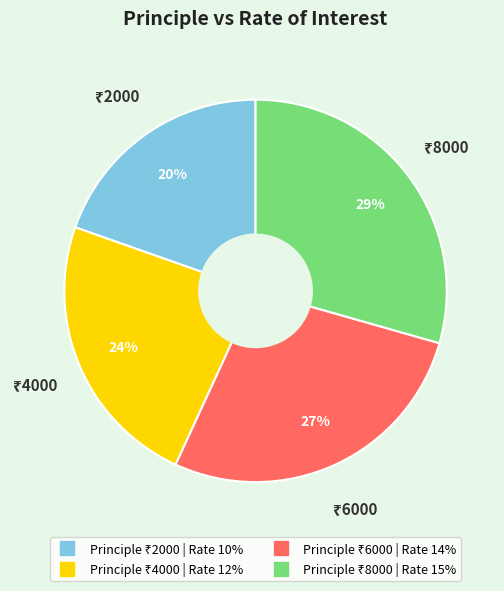

Is there a majority slice in this chart?

No